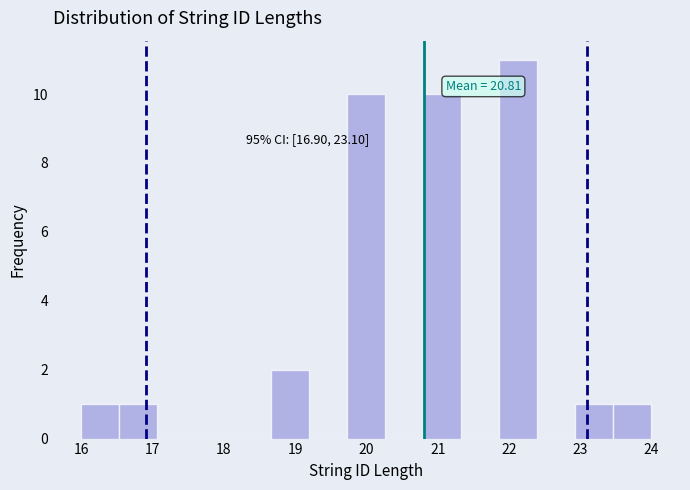

Which range on the x-axis has the tallest bar?

21.9 to 22.4